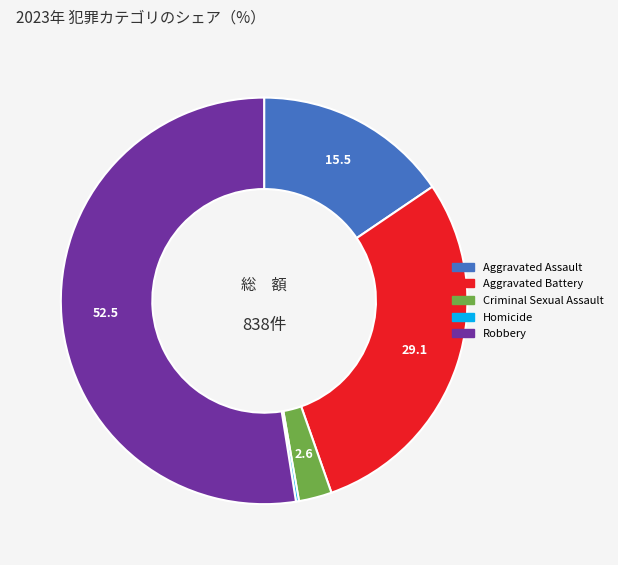

Between Aggravated Battery and Aggravated Assault, which is larger?

Aggravated Battery